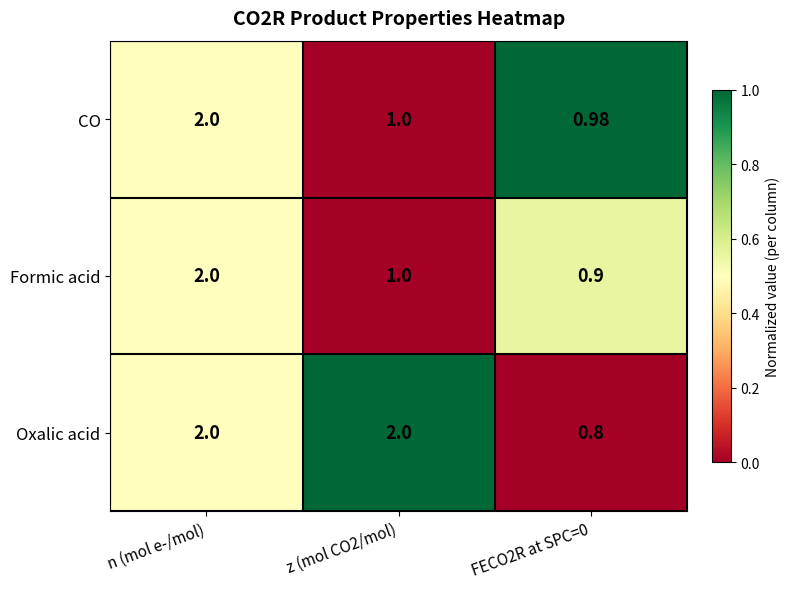

At which category is the sum across all series the highest?

n (mol e-/mol)